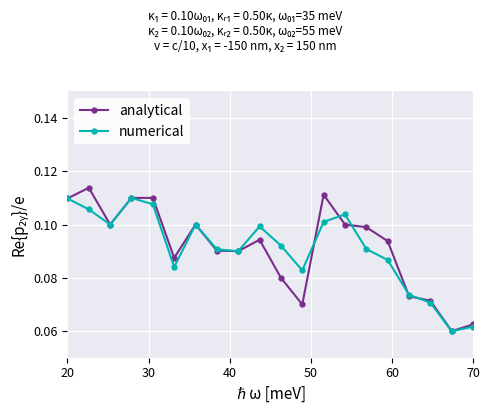

Count the analytical values in the range 0 to 1.

20